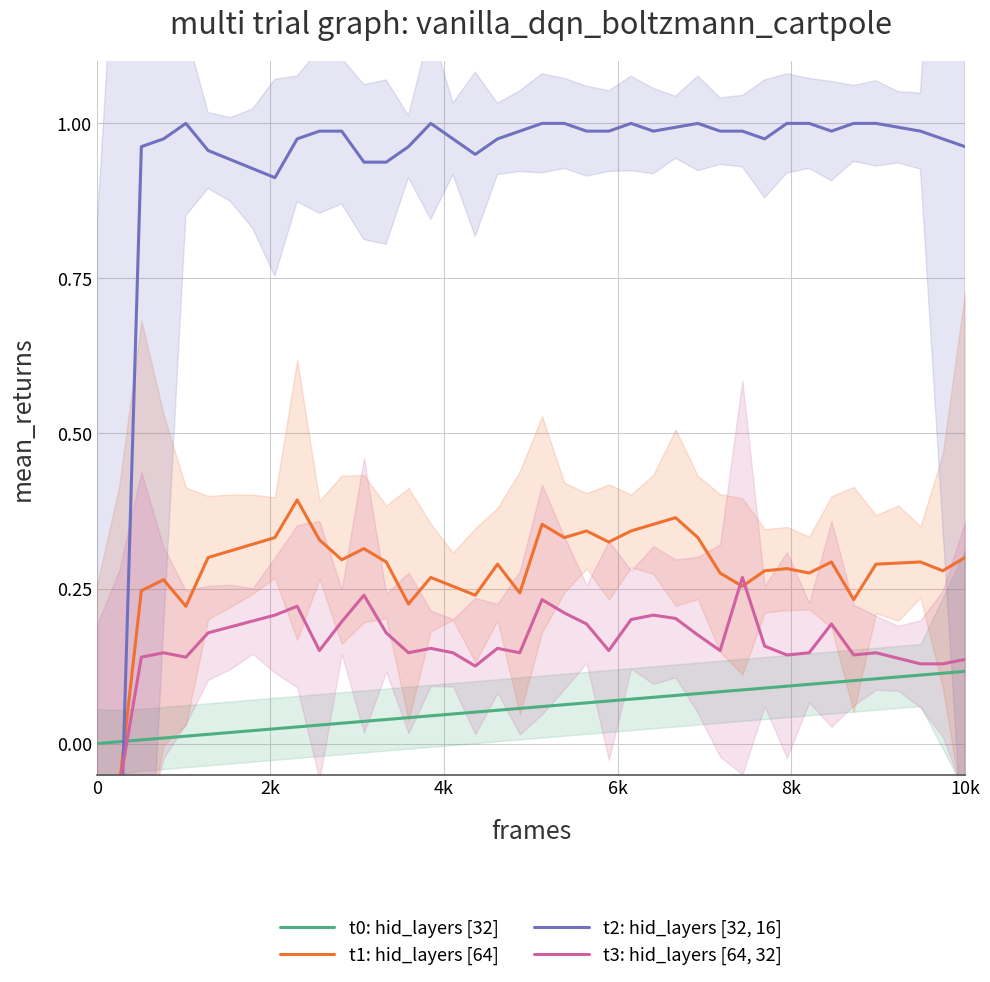

What is the value of the t2: hid_layers [32, 16] point at the 27th from the left?

1.0